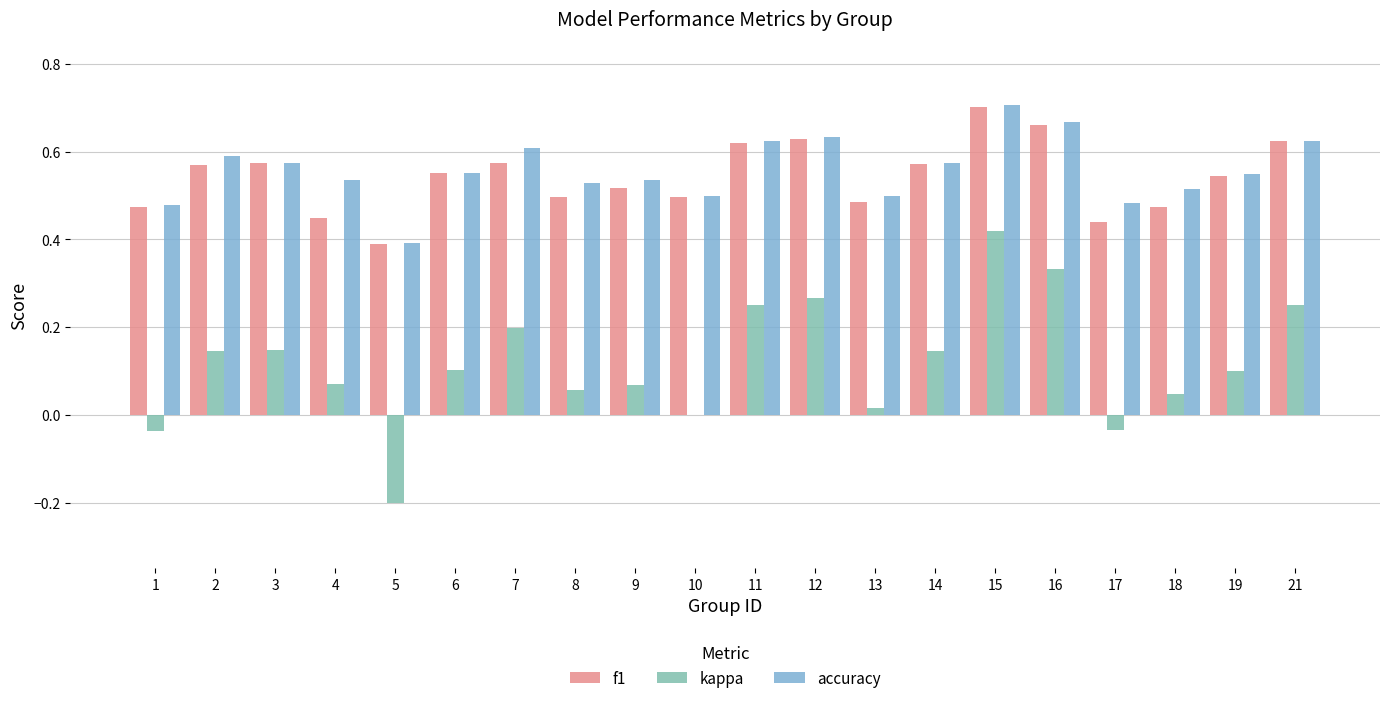

At which category does the chart reach its peak across all series?

15